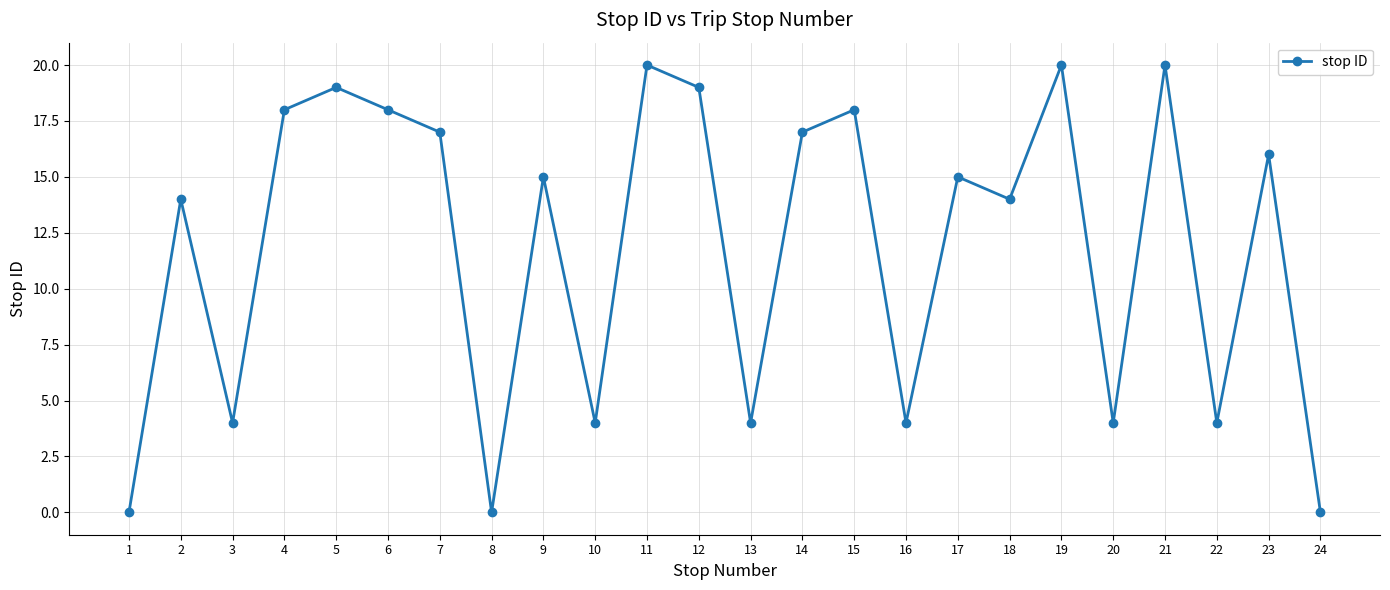

True or false: the data shows 4 at 22.

True